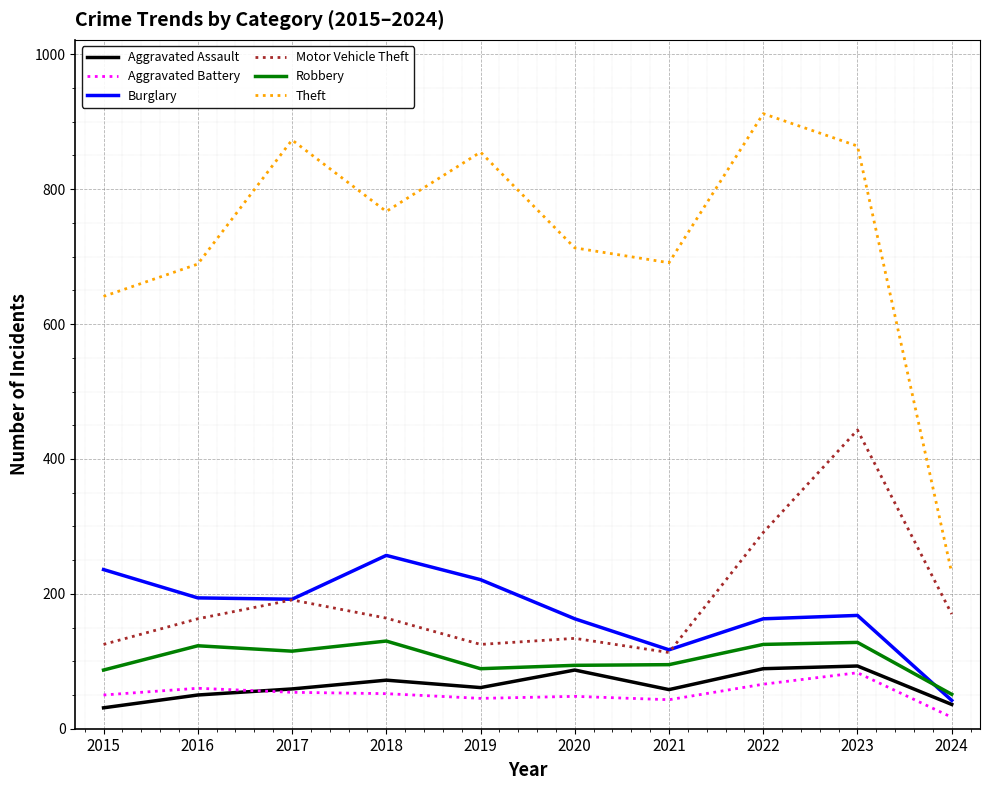

Between 2016 and 2021, which series saw the biggest shift?

Burglary